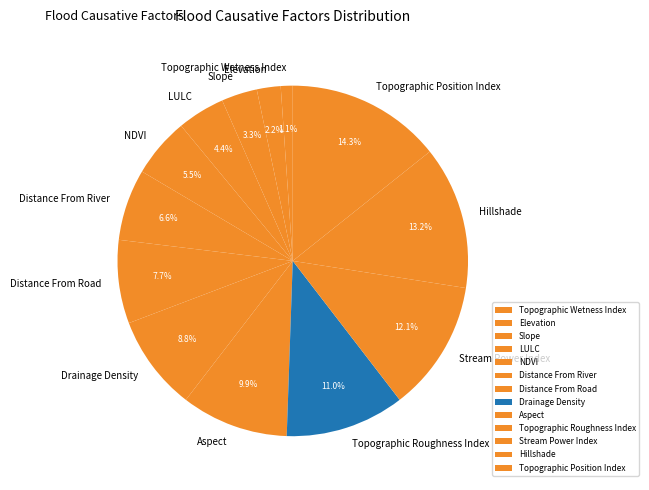

Count the number of slices in the pie.

13